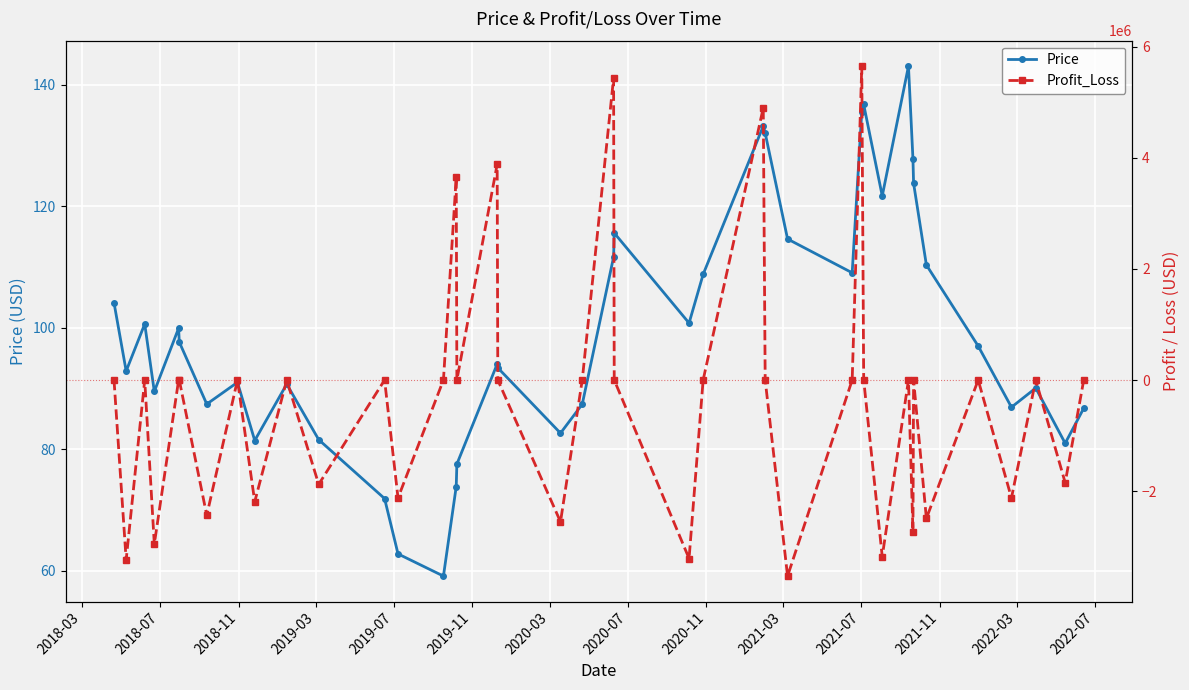

How many interior local peaks does the Price series have?

10